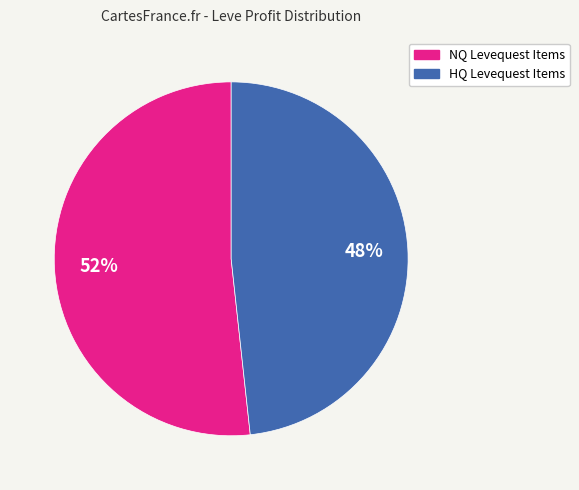

To the nearest percent, what is the average slice percentage?

50%